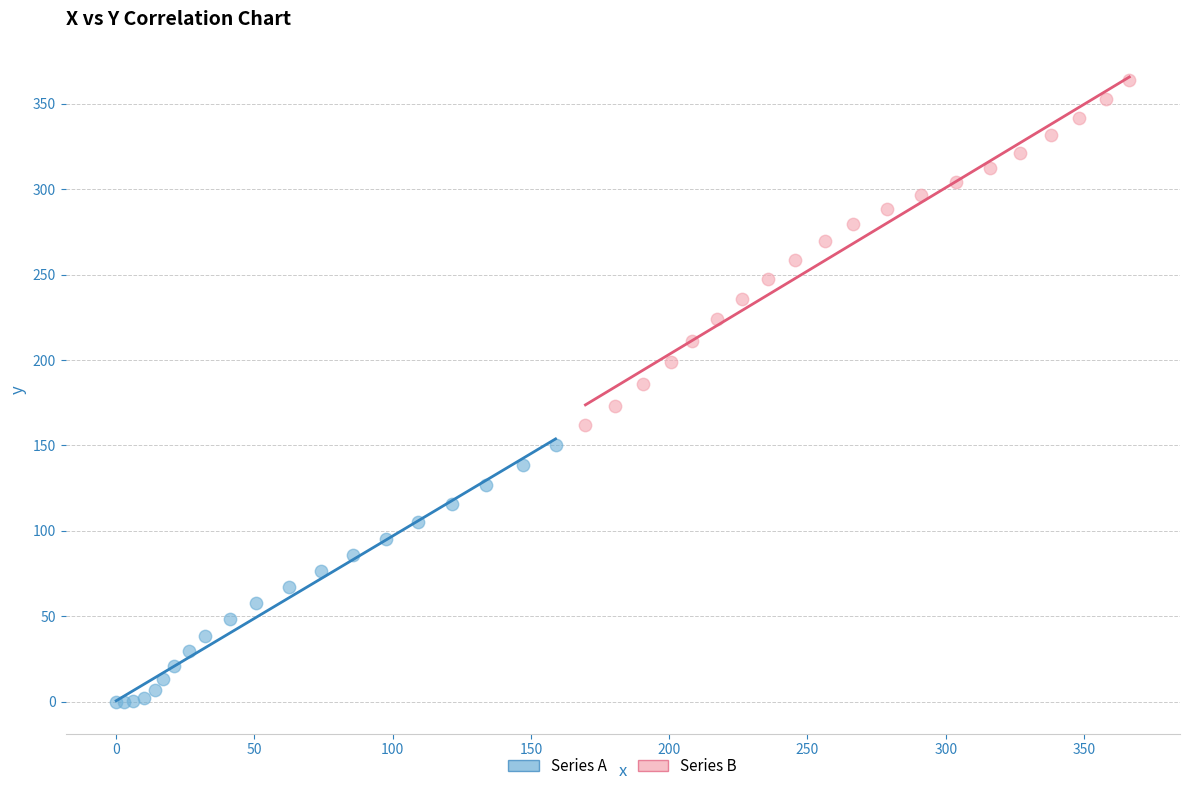

Which series contains the lowest Y value?

Series A